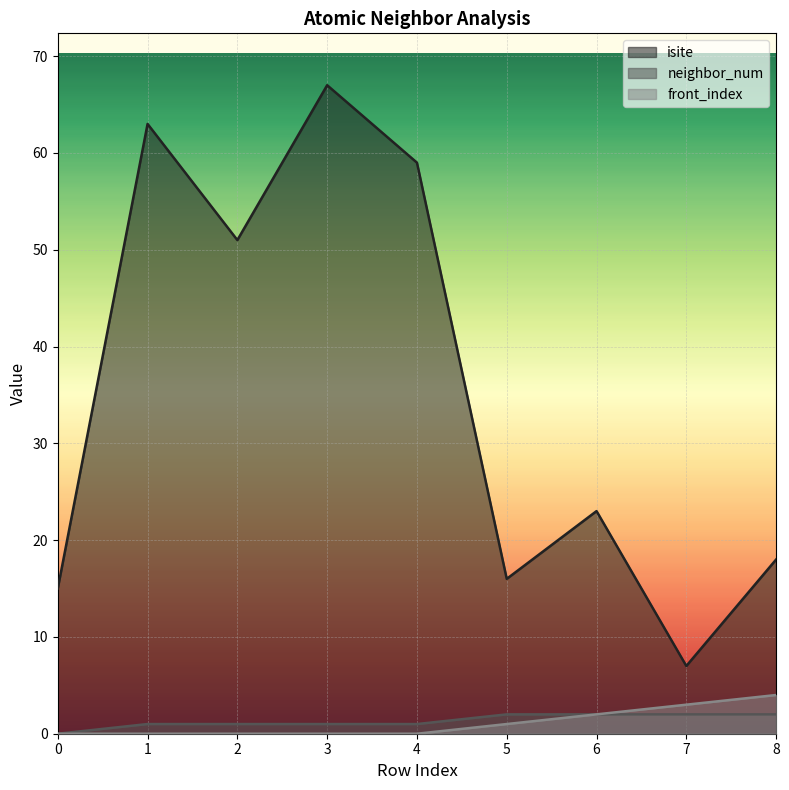

How many lines are shown in the chart?

3